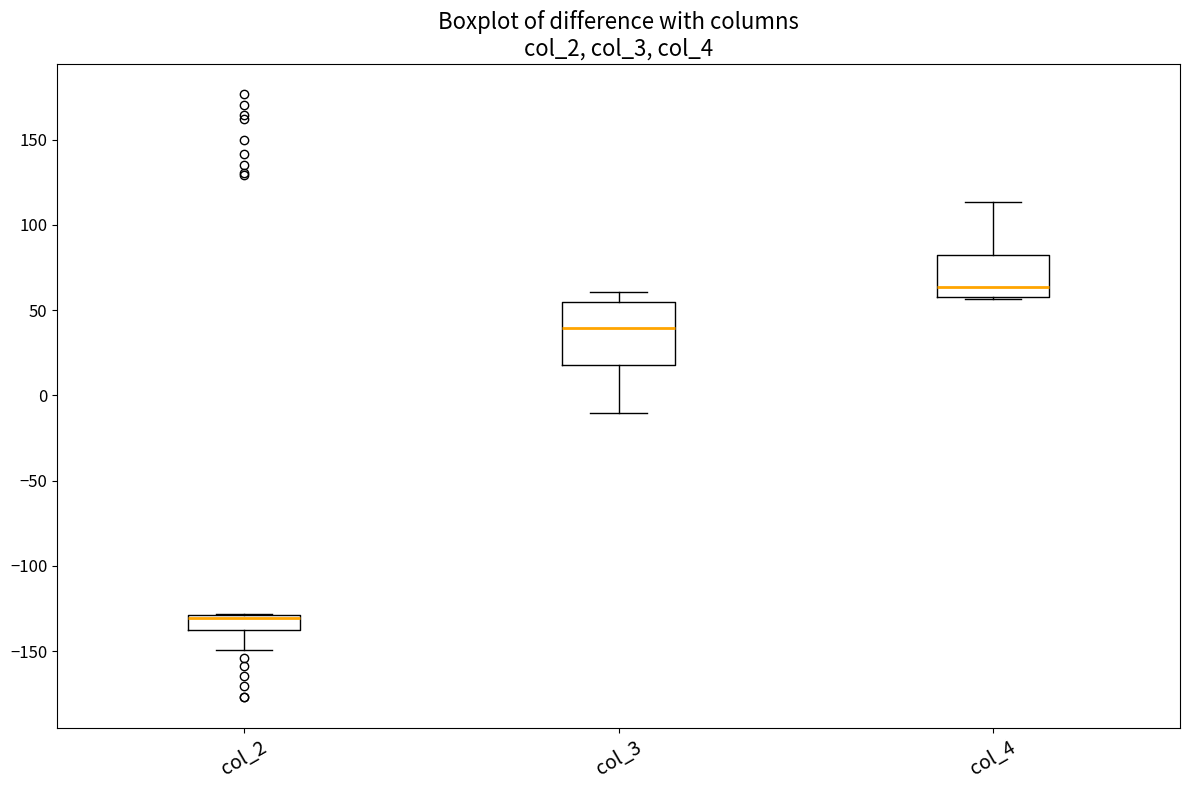

Reading left to right, read every box against the y-axis: the position of its median line, the range the box covers, and the ends of its whiskers. The values are not printed on the chart, so give them approximately, as read against the axis.

col_2: median -130 (just below the box's upper edge), box -140 to -130, whiskers -150 to -130
col_3: median 40, box 20 to 55, whiskers -10 to 60
col_4: median 65, box 60 to 85, whiskers 55 to 115